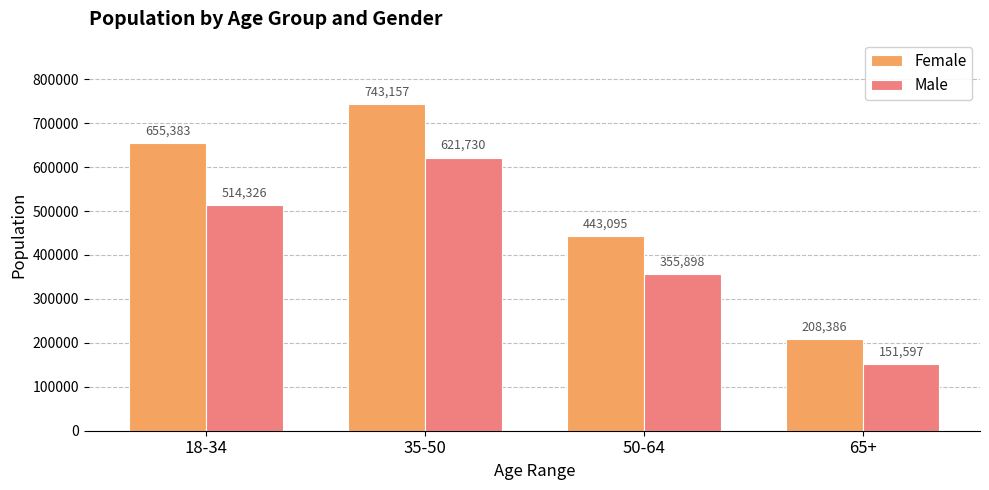

What is the greatest value displayed?

743157